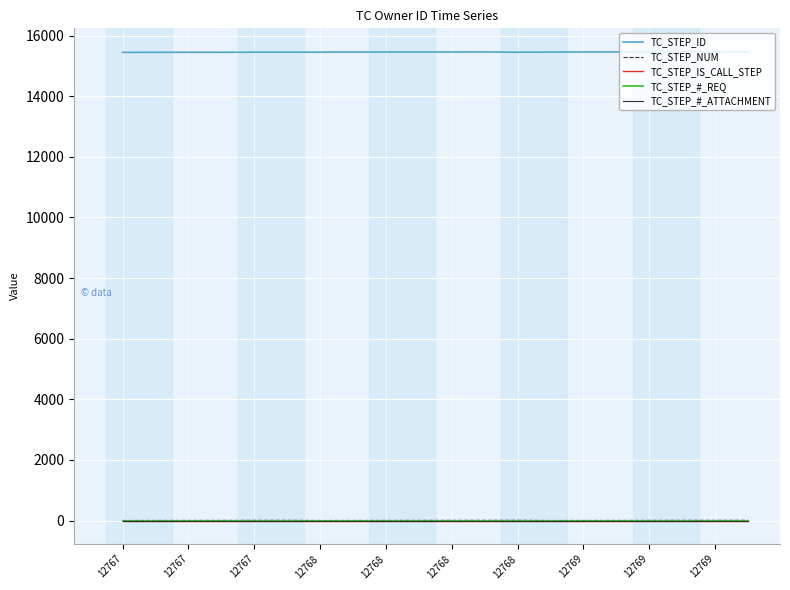

True or false: TC_STEP_IS_CALL_STEP and TC_STEP_NUM intersect in this chart.

False